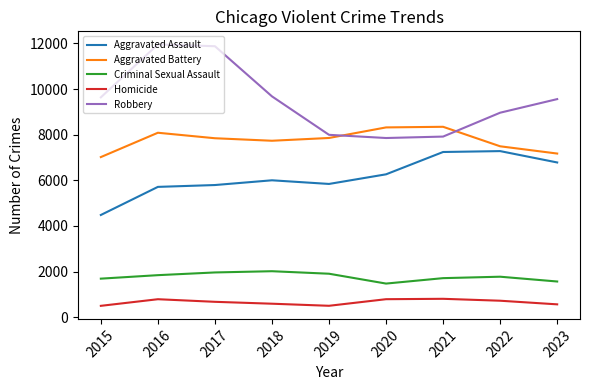

How many lines are shown in the chart?

5